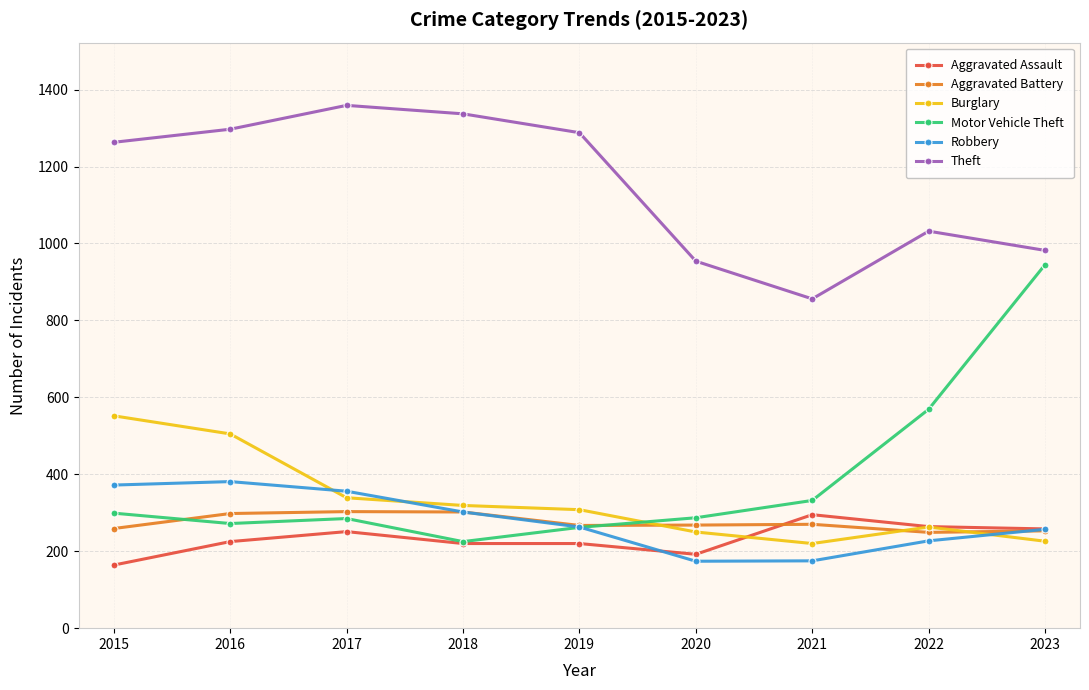

How many values in the Burglary series are below 308?

4